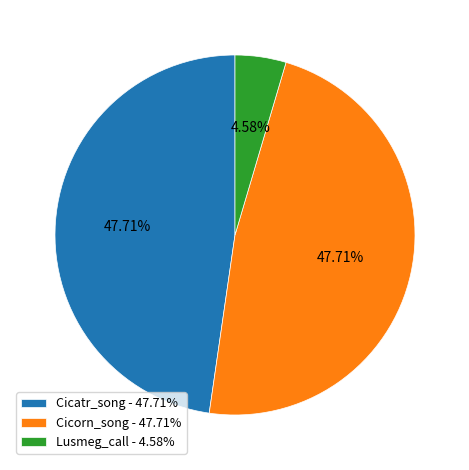

The Cicorn_song slice represents 60% of the pie. True or false?

False